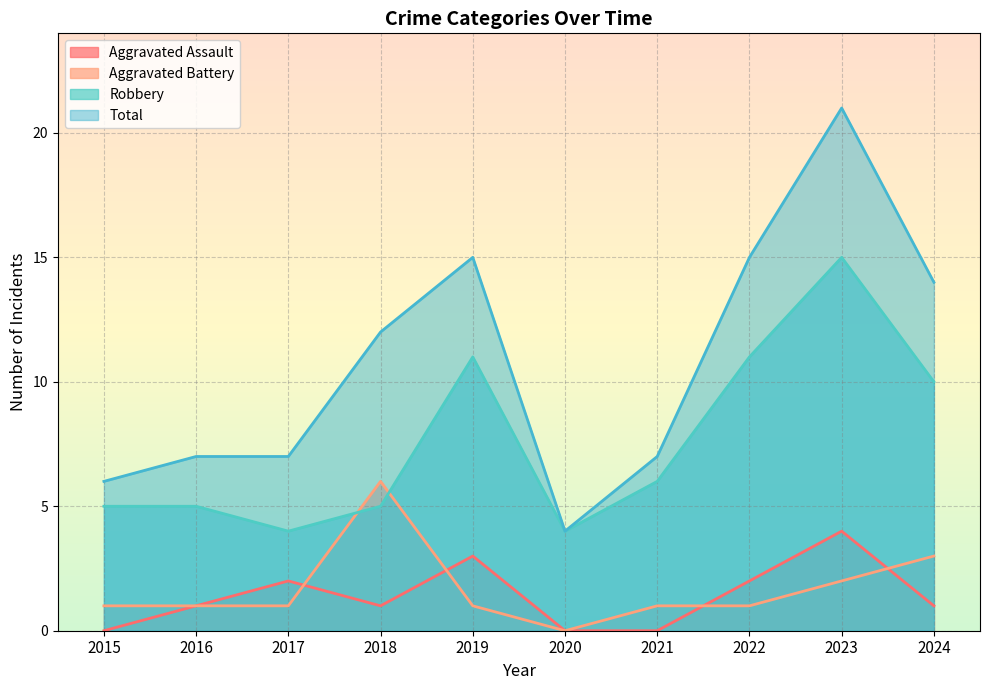

How many lines are shown in the chart?

4